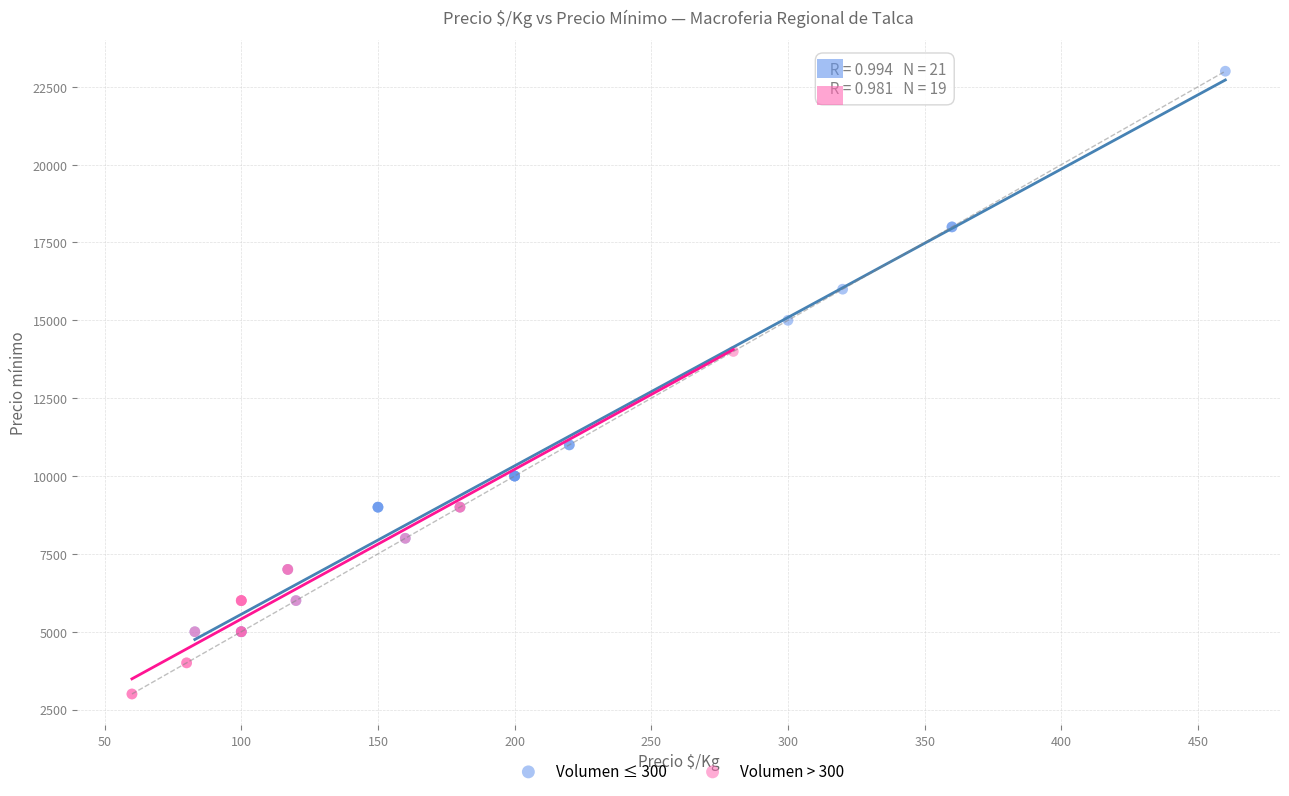

Which series has the widest spread of Y values?

Volumen ≤ 300